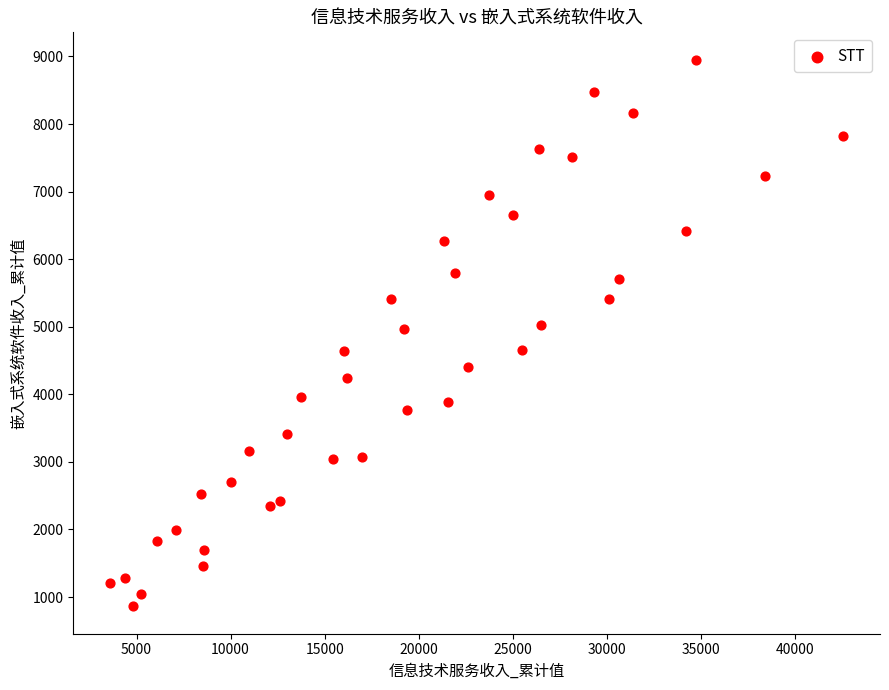

What is the range of Y values (max minus min)?

8090.2